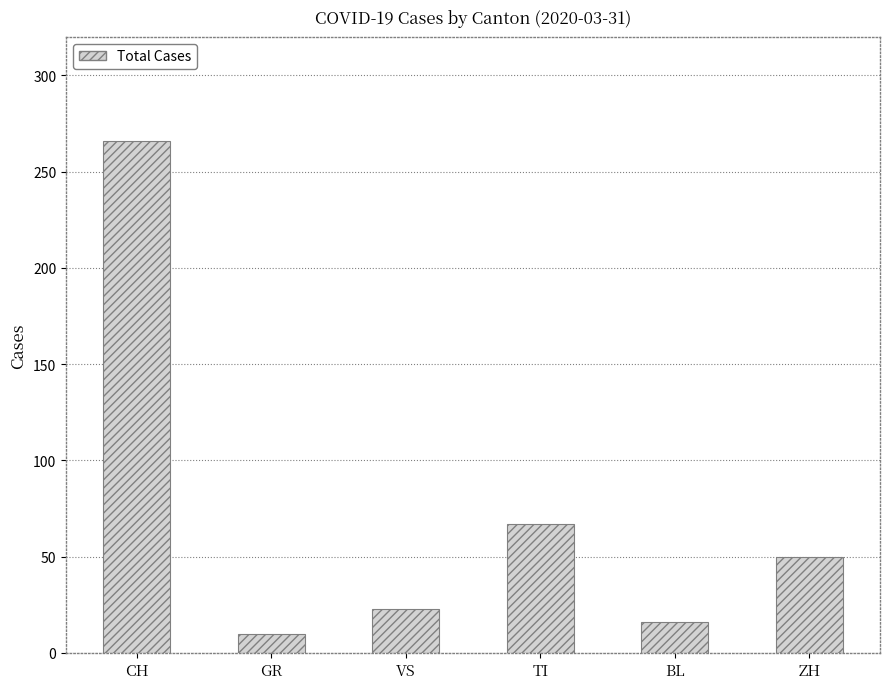

What is the label of the 5th bar from the left?

BL